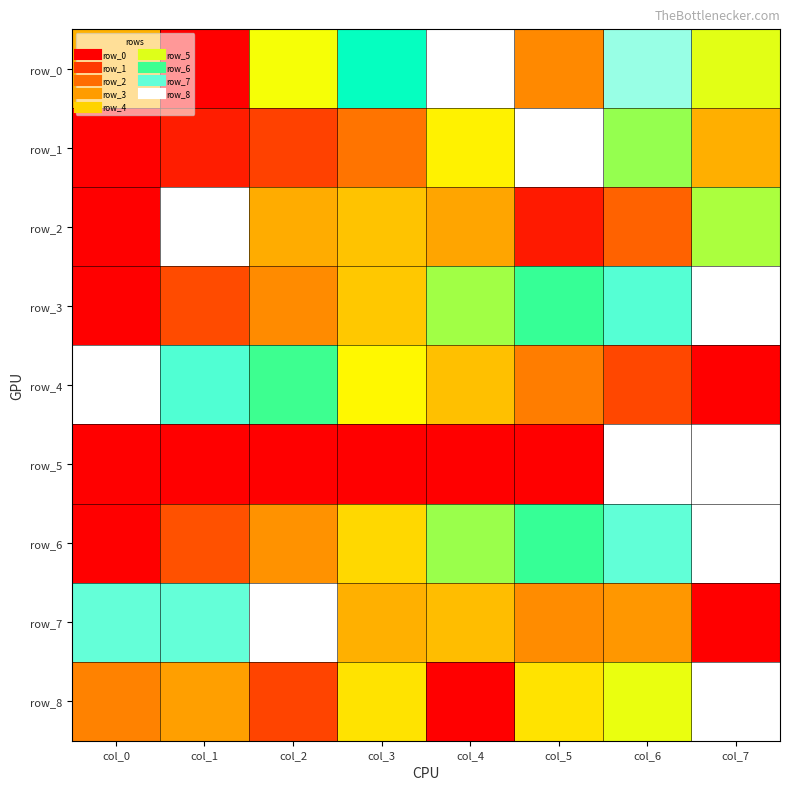

Count the number of categories in the chart.

8